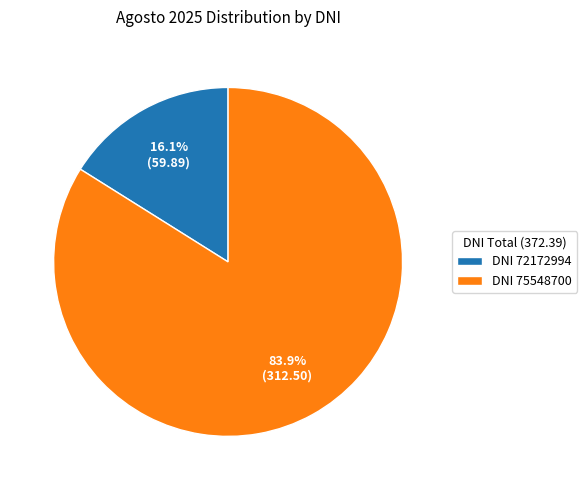

Which has a higher value, DNI 72172994 or DNI 75548700?

DNI 75548700